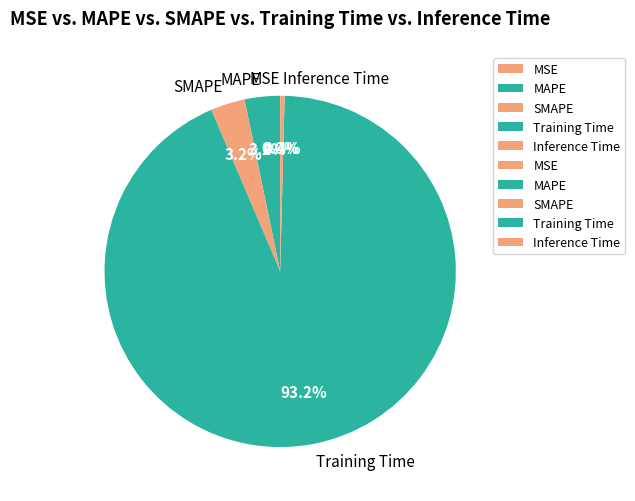

To the nearest percent, what percentage of the pie is Training Time?

93%